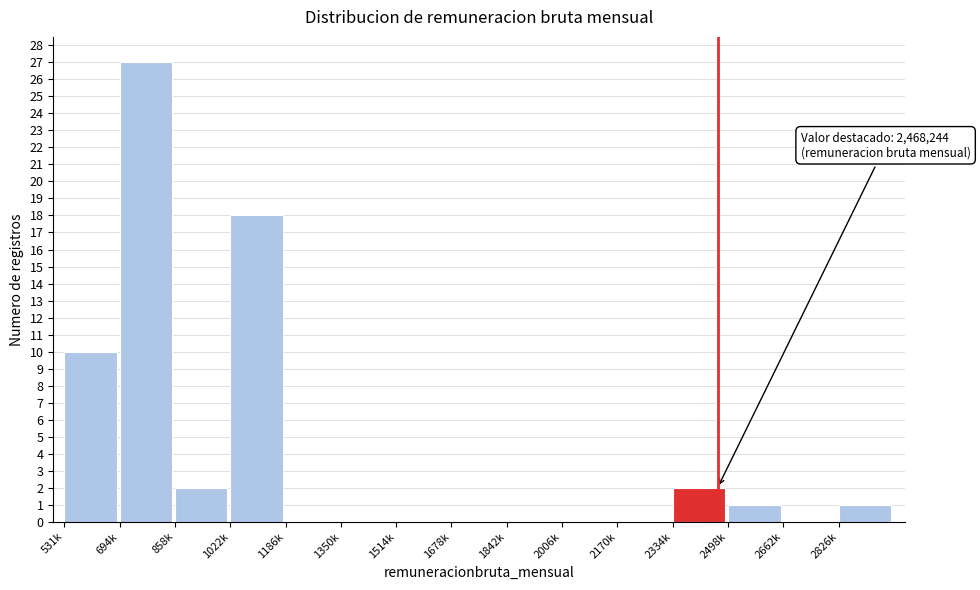

Reading left to right, transcribe all the data shown in this chart.

531k=10	694k=27	858k=2	1022k=18	1186k=0	1350k=0	1514k=0	1678k=0	1842k=0	2006k=0	2170k=0	2334k=2	2498k=1	2662k=0	2826k=1